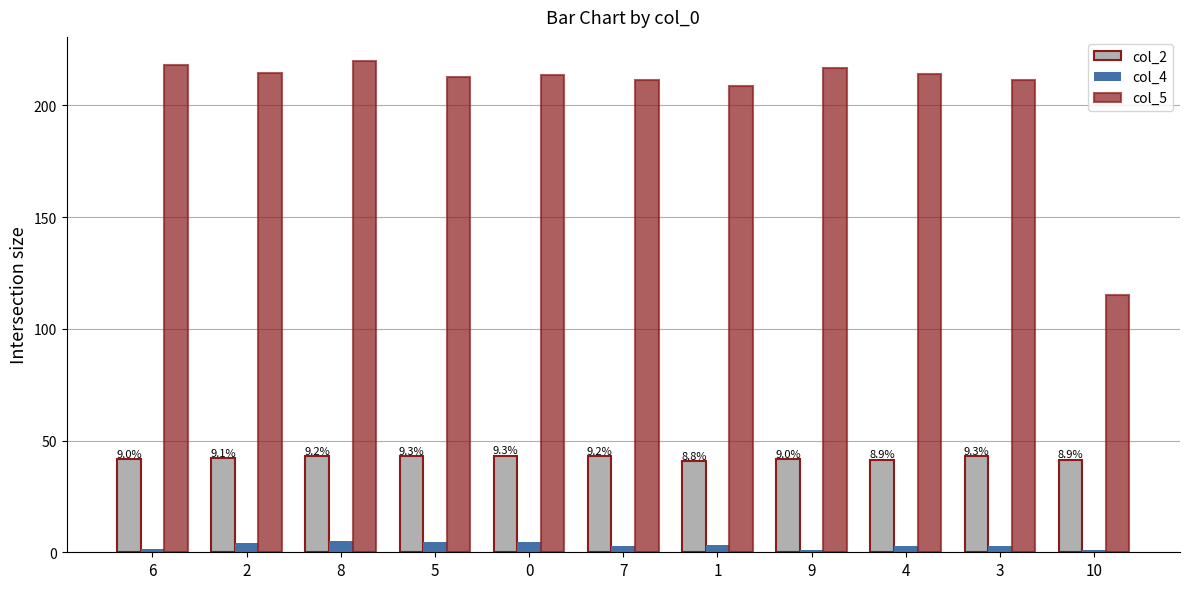

Which series has the largest total across all categories?

col_5